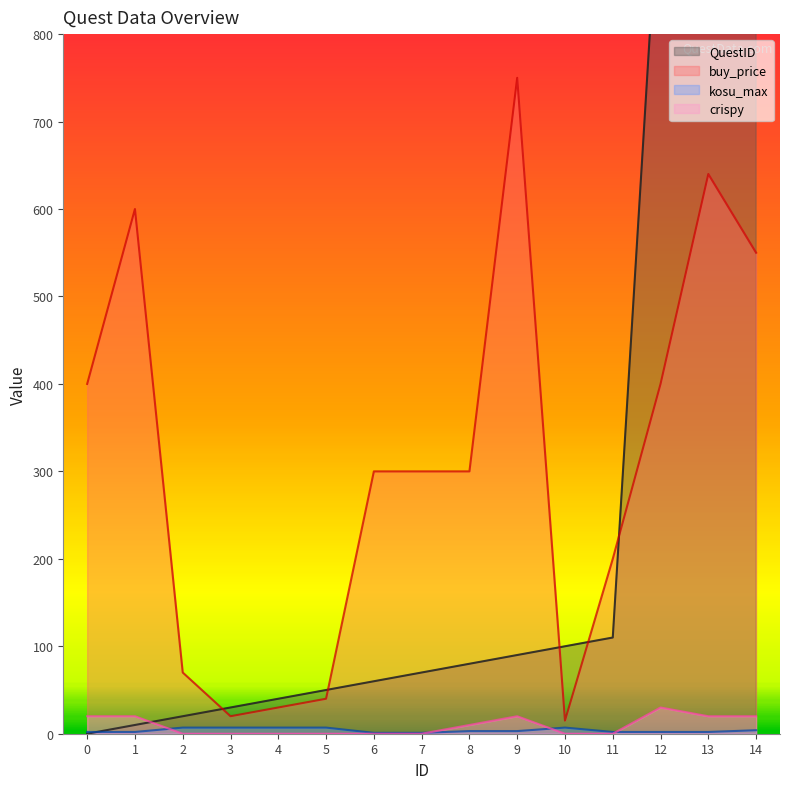

How many categories are shown in the chart?

15